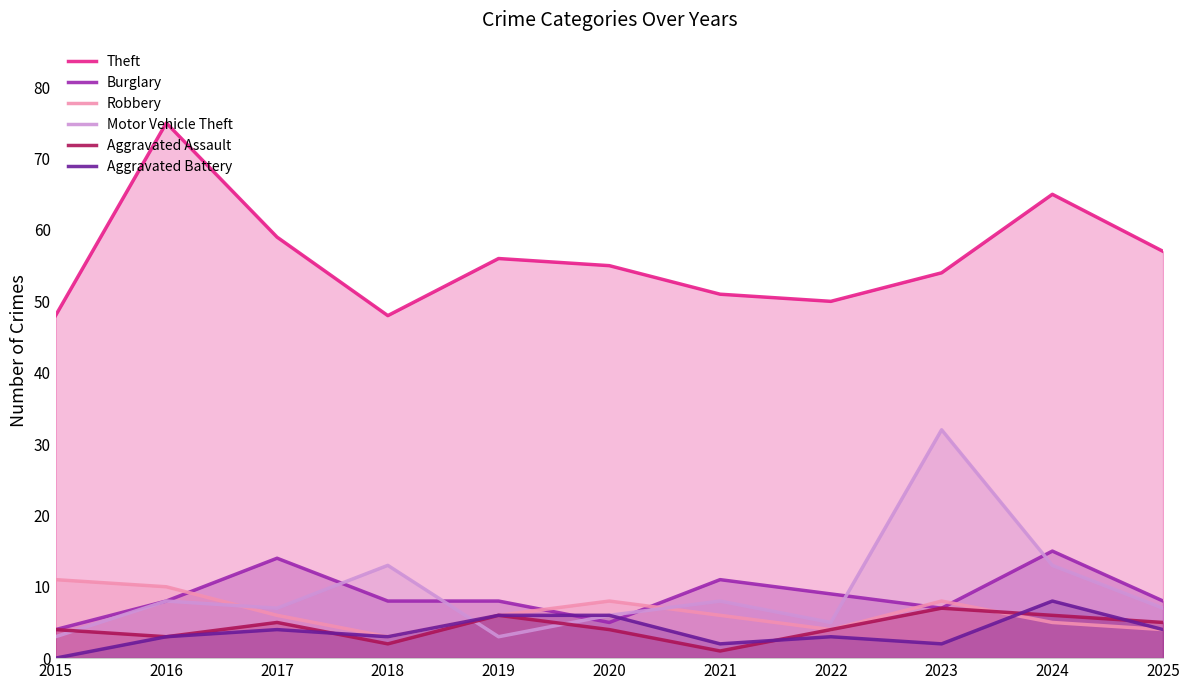

Which series has the widest spread of values?

Motor Vehicle Theft